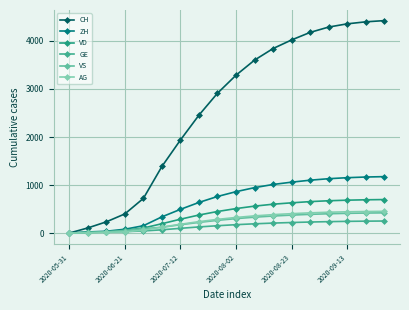

At which label does ZH first exceed 862?

10